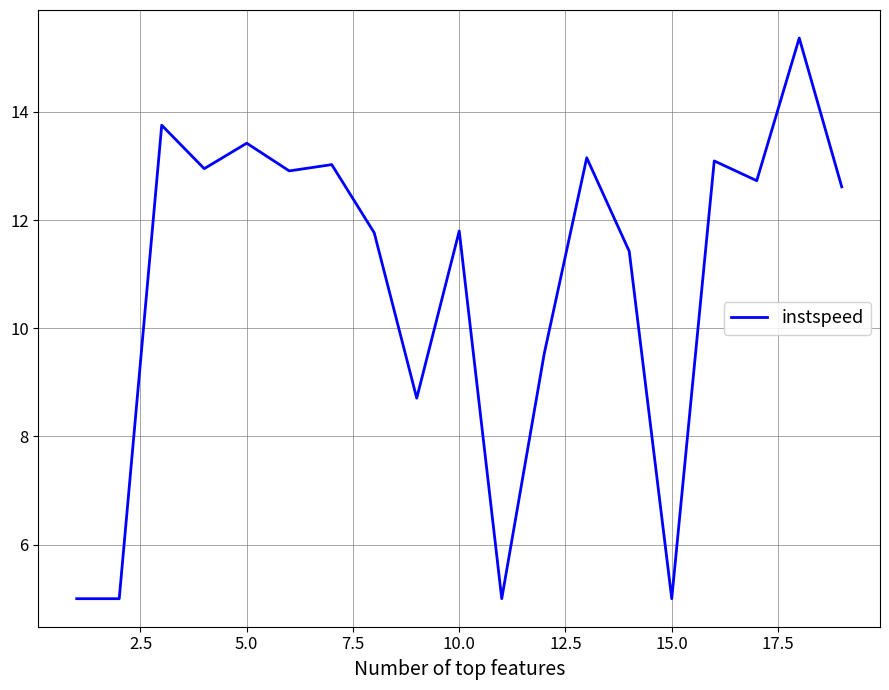

What is the greatest value displayed?

15.4